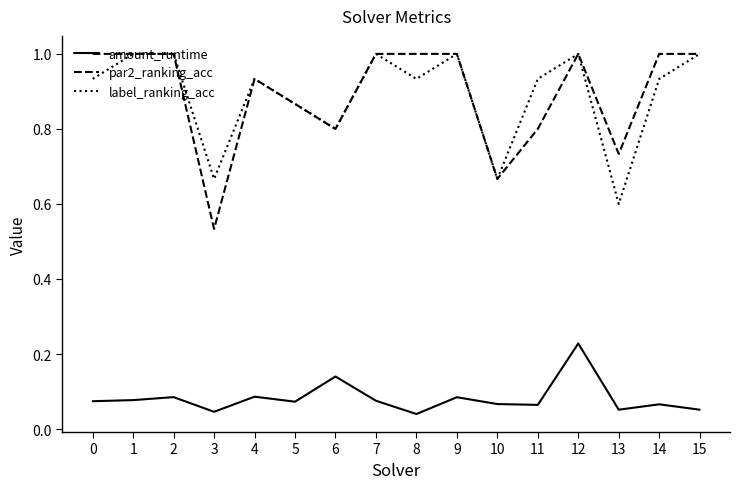

Between 11 and 13, which series saw the biggest shift?

label_ranking_acc